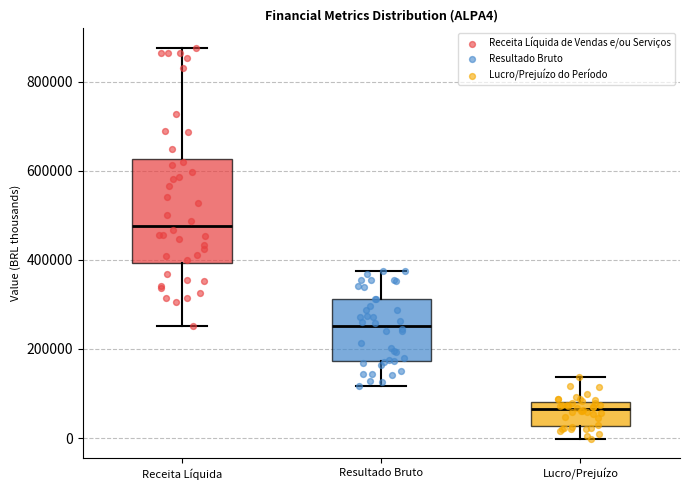

Reading left to right, read every box against the y-axis: the position of its median line, the range the box covers, and the ends of its whiskers. The values are not printed on the chart, so give them approximately, as read against the axis.

Receita Líquida: median 480000, box 400000 to 620000, whiskers 260000 to 880000
Resultado Bruto: median 260000, box 180000 to 320000, whiskers 120000 to 380000
Lucro/Prejuízo: median 60000, box 20000 to 80000, whiskers 0 to 140000